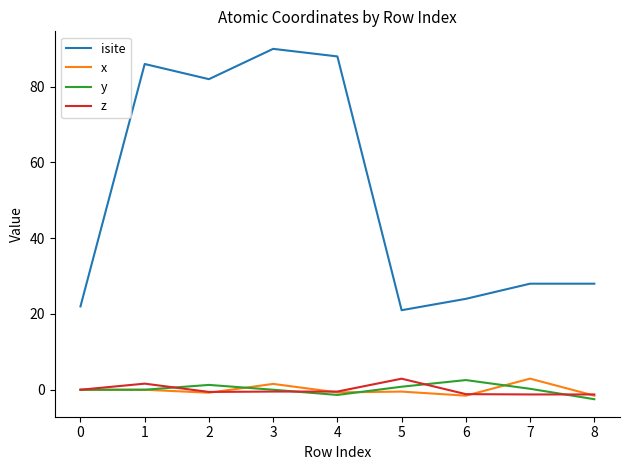

True or false: x and isite cross at least once.

False